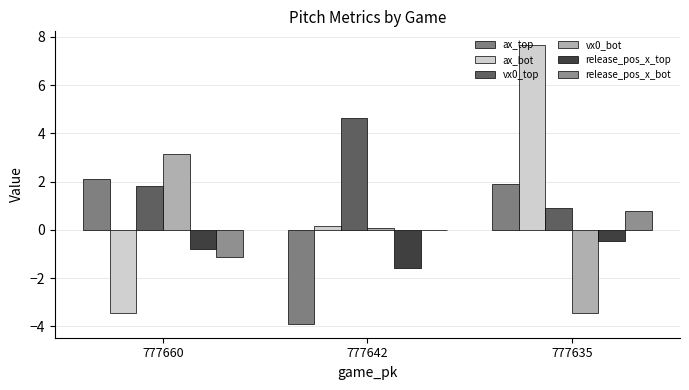

True or false: ax_bot has a value of 0.2 at 777642.

True